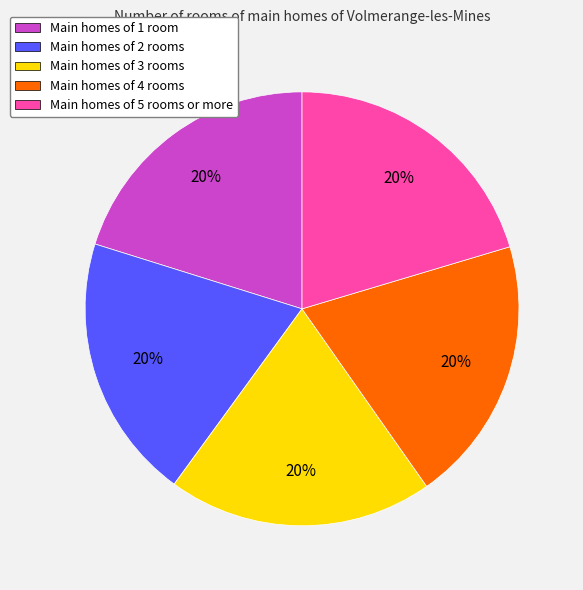

To the nearest percent, what portion does Main homes of 2 rooms represent?

20%